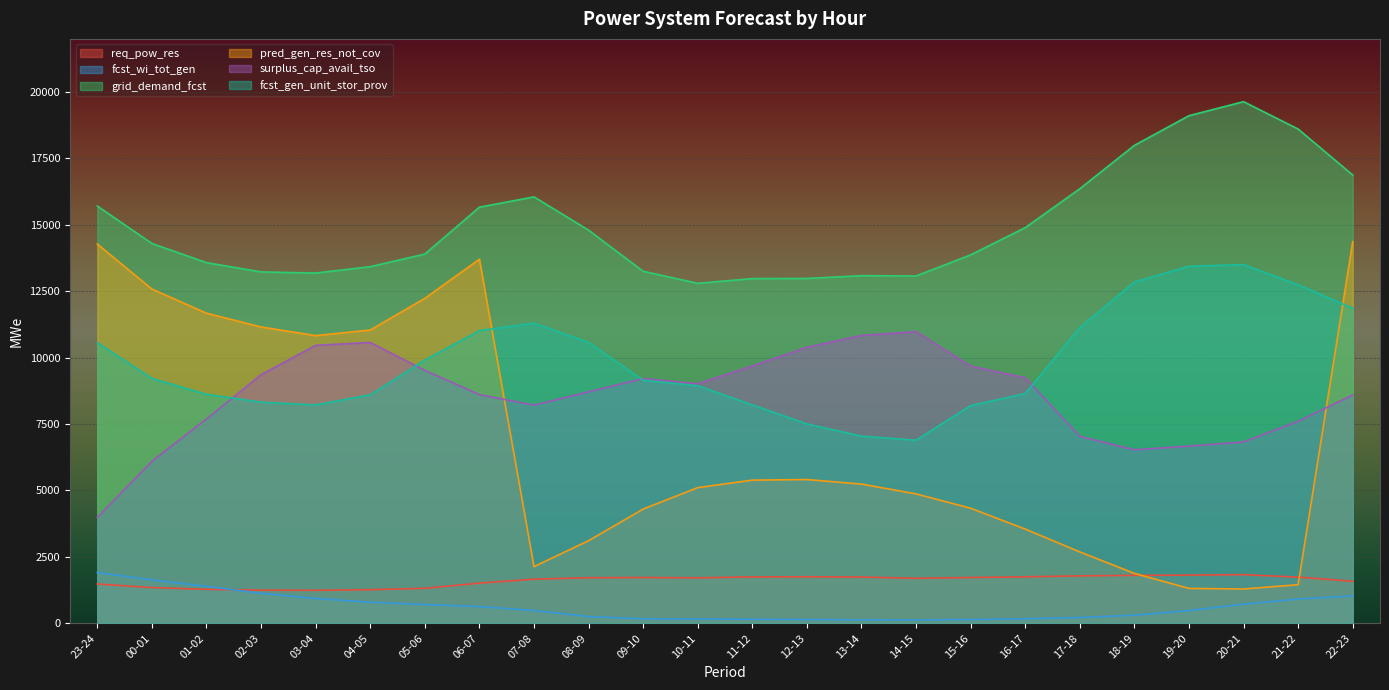

What is the minimum value for fcst_wi_tot_gen?

129